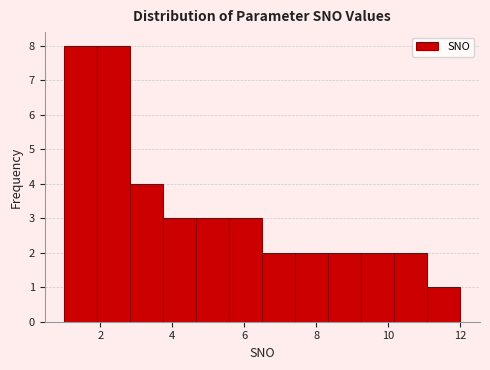

Reading left to right, list every bar in this chart as the range it spans on the x-axis followed by its height. Neither the bar edges nor the heights are printed on the chart, so give them approximately, as read against the axes.

1.0 to 2.0: 8
2.0 to 2.8: 8
2.8 to 3.8: 4
3.8 to 4.6: 3
4.6 to 5.6: 3
5.6 to 6.6: 3
6.6 to 7.4: 2
7.4 to 8.4: 2
8.4 to 9.2: 2
9.2 to 10.2: 2
10.2 to 11.0: 2
11.0 to 12.0: 1